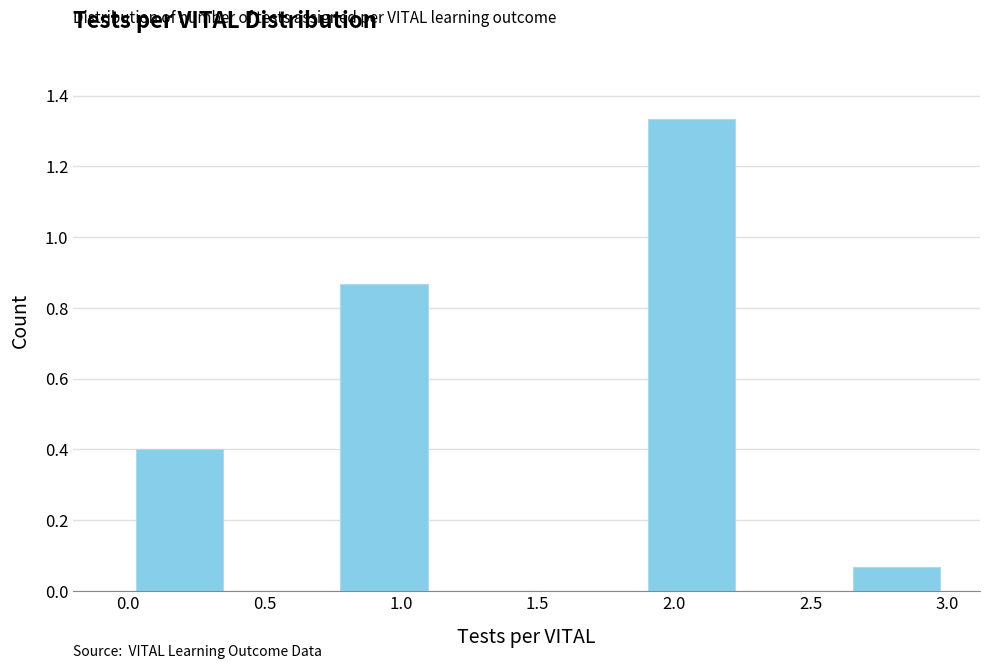

How tall is the bar that spans 2.625 to 3.000 on the x-axis? Neither the bar edges nor the heights are printed on the chart, so give them approximately, as read against the axes.

0.06